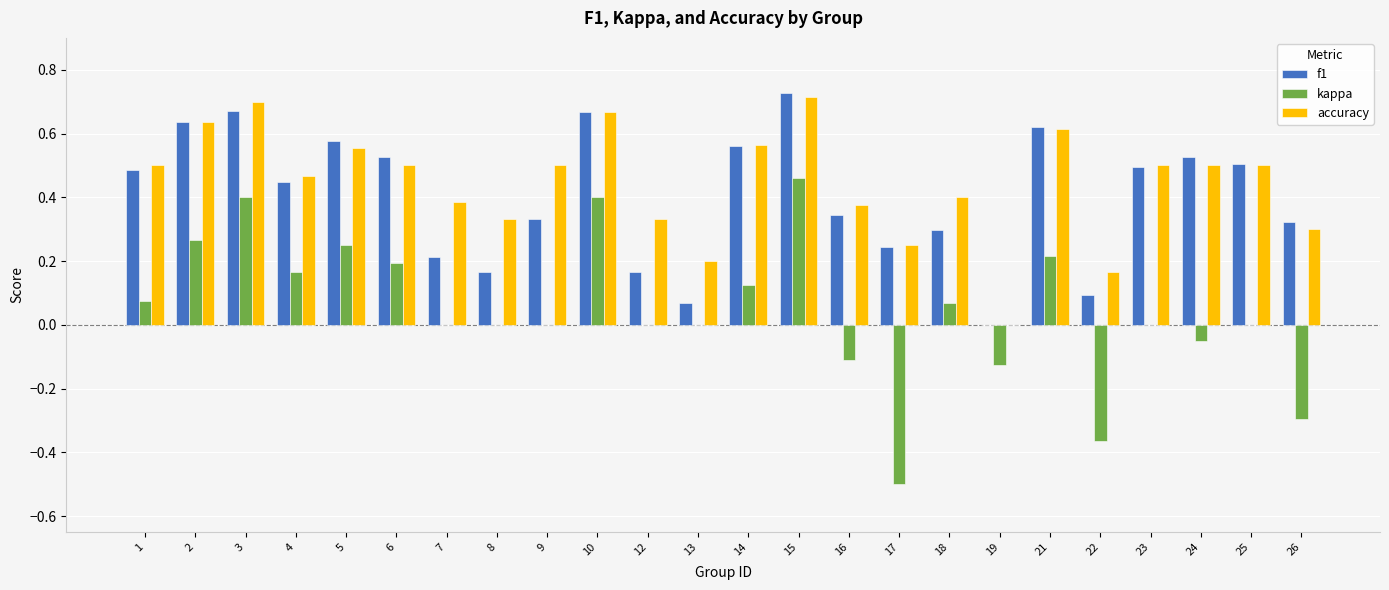

How many groups of bars are there?

24